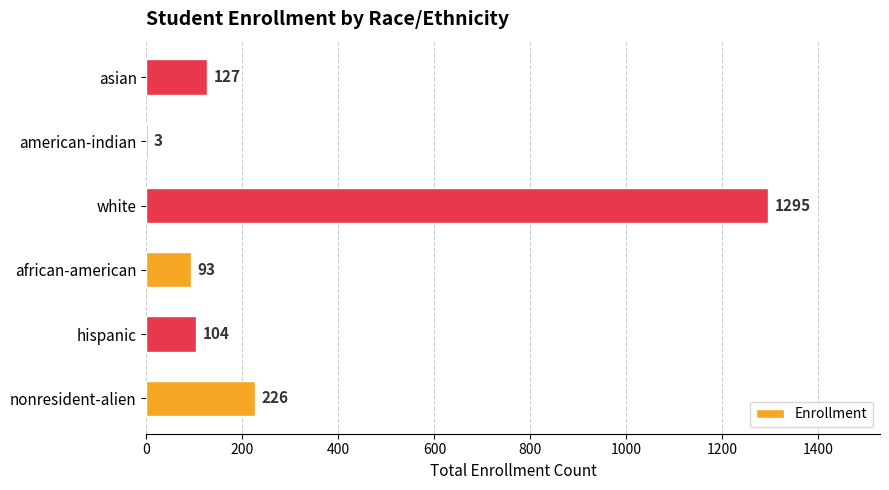

What is the maximum value shown in the chart?

1295